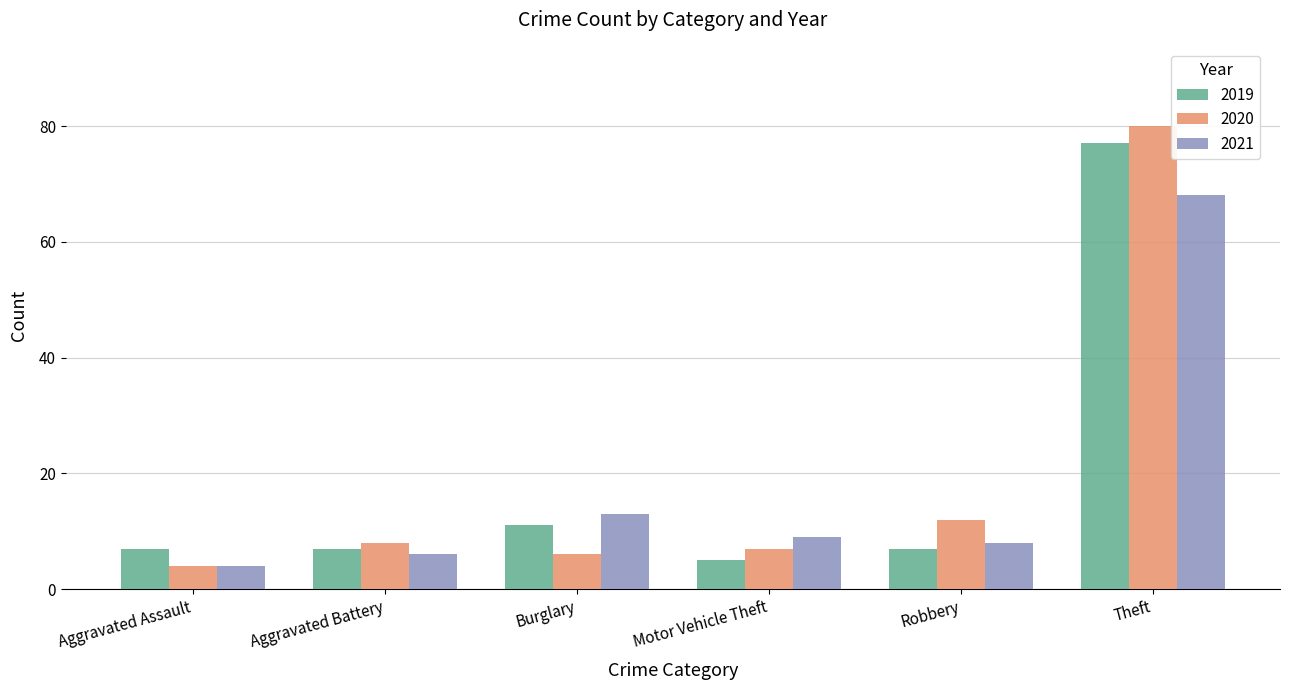

What is the lowest value of the 2021 series?

4